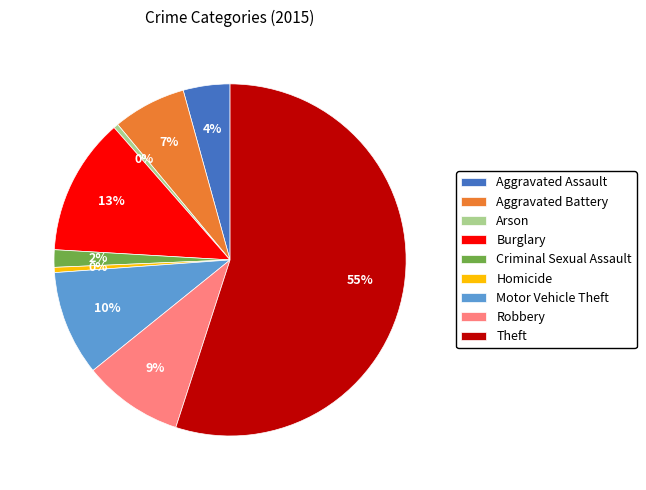

Is it true that Theft is 55% of the pie?

True